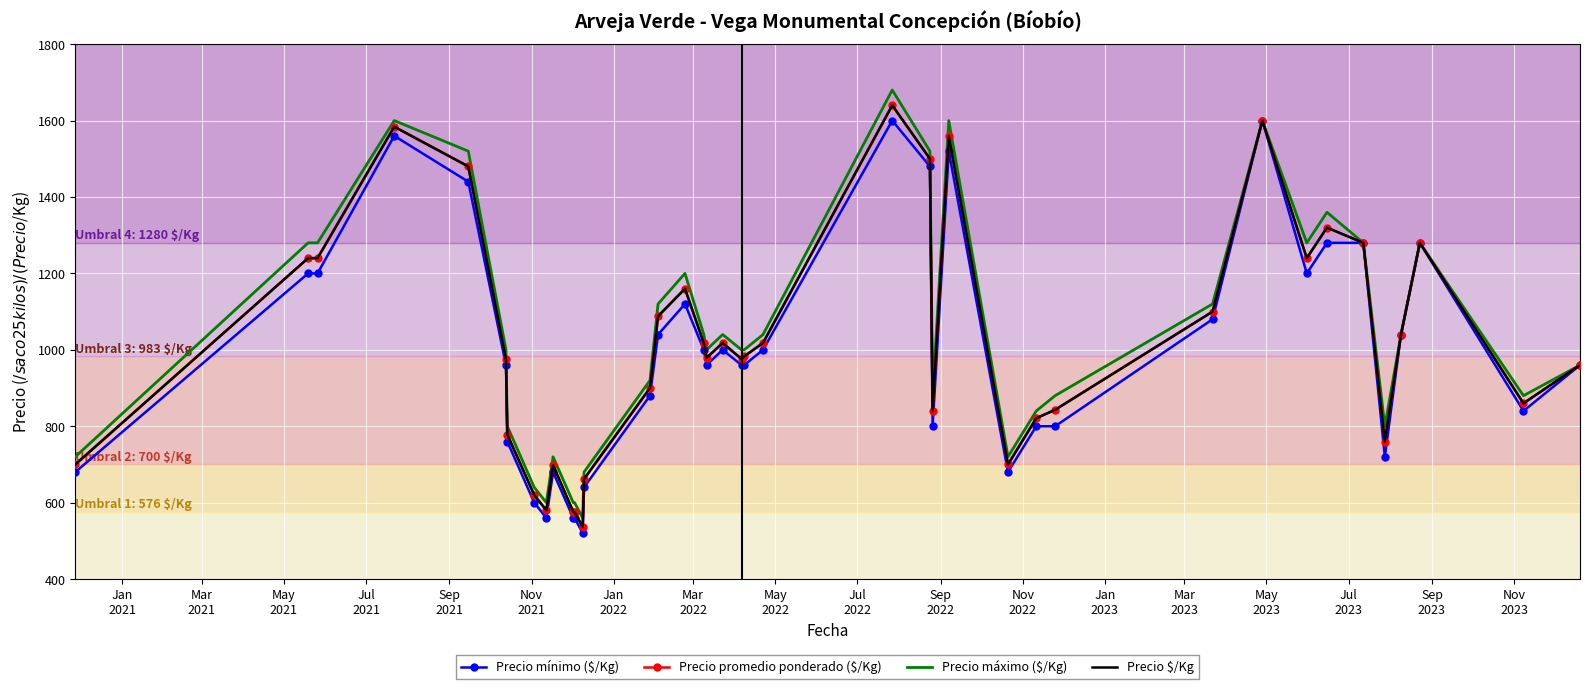

What is the lowest value of the Precio $/Kg series?

536.0